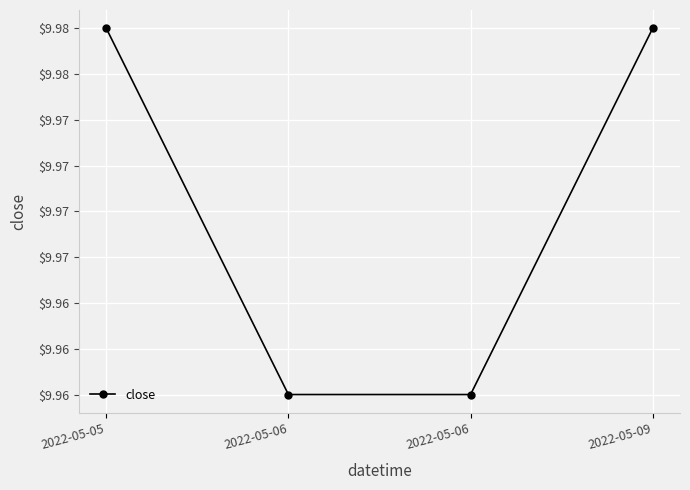

What is the sum of the values at 2022-05-06 and 2022-05-09?

19.9